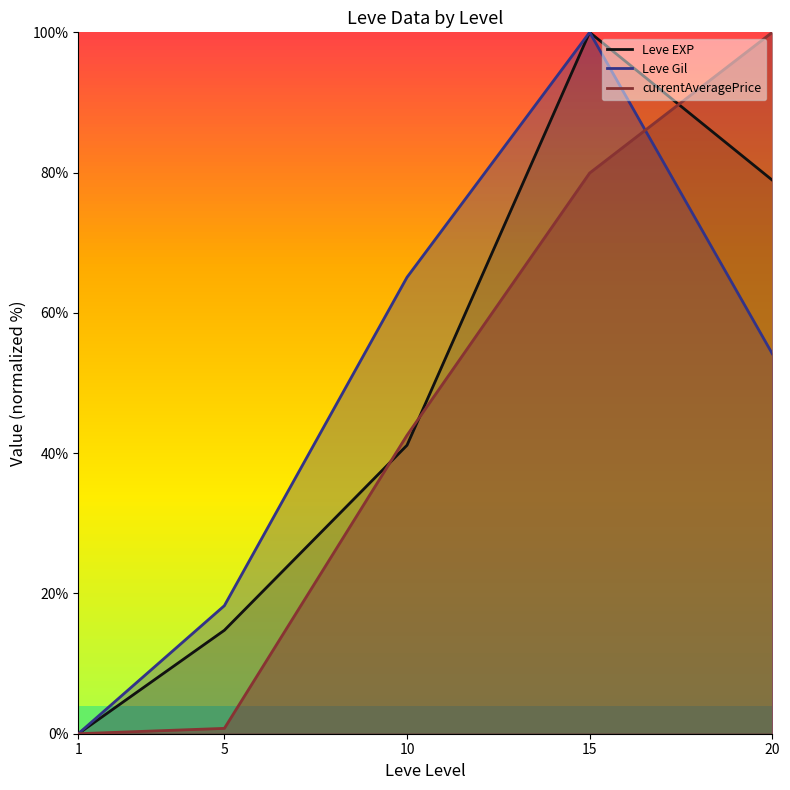

Where is Leve EXP nearest to the value 50?

10